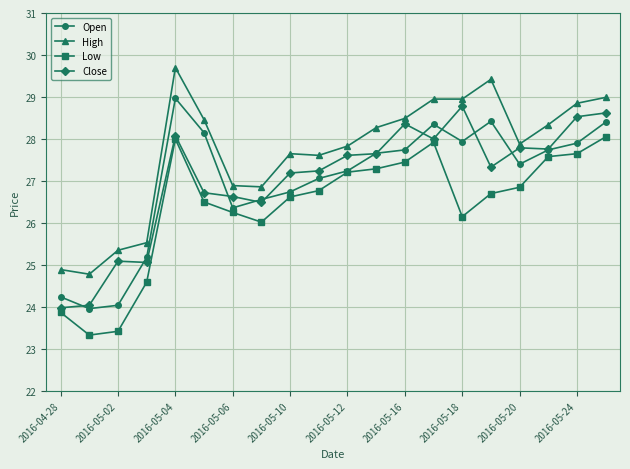

What is the value of the High point at the 8th from the left?

26.9